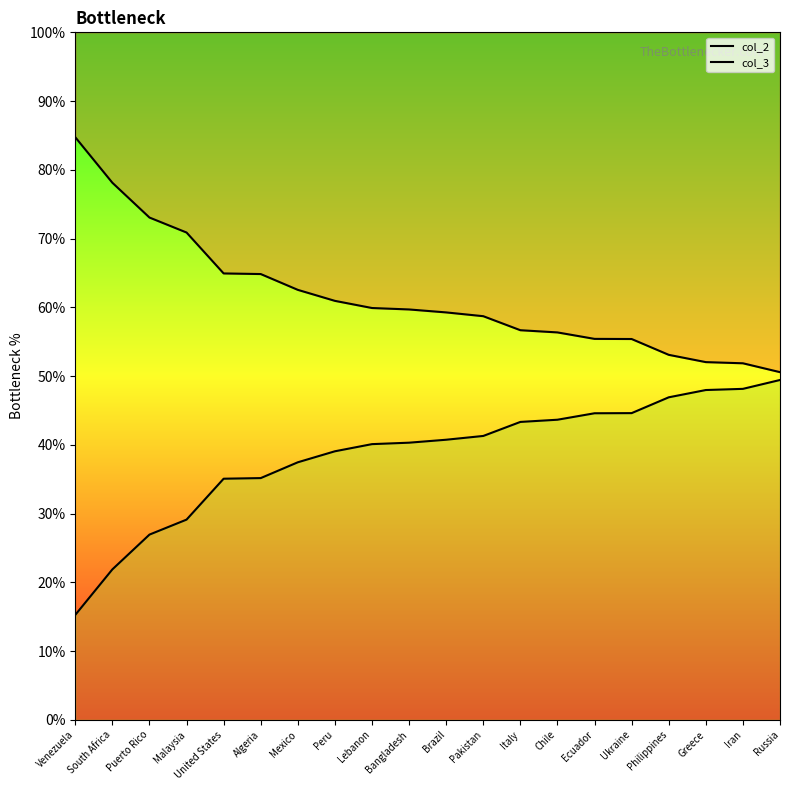

Between Chile and Brazil, which is larger?

Brazil